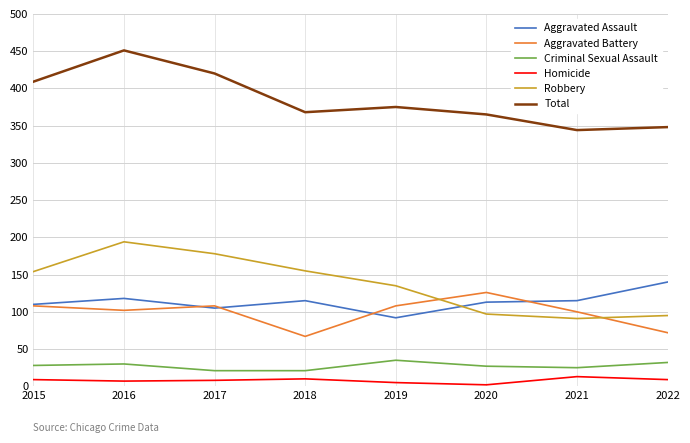

What is the difference between the highest and lowest values at 2021?

331